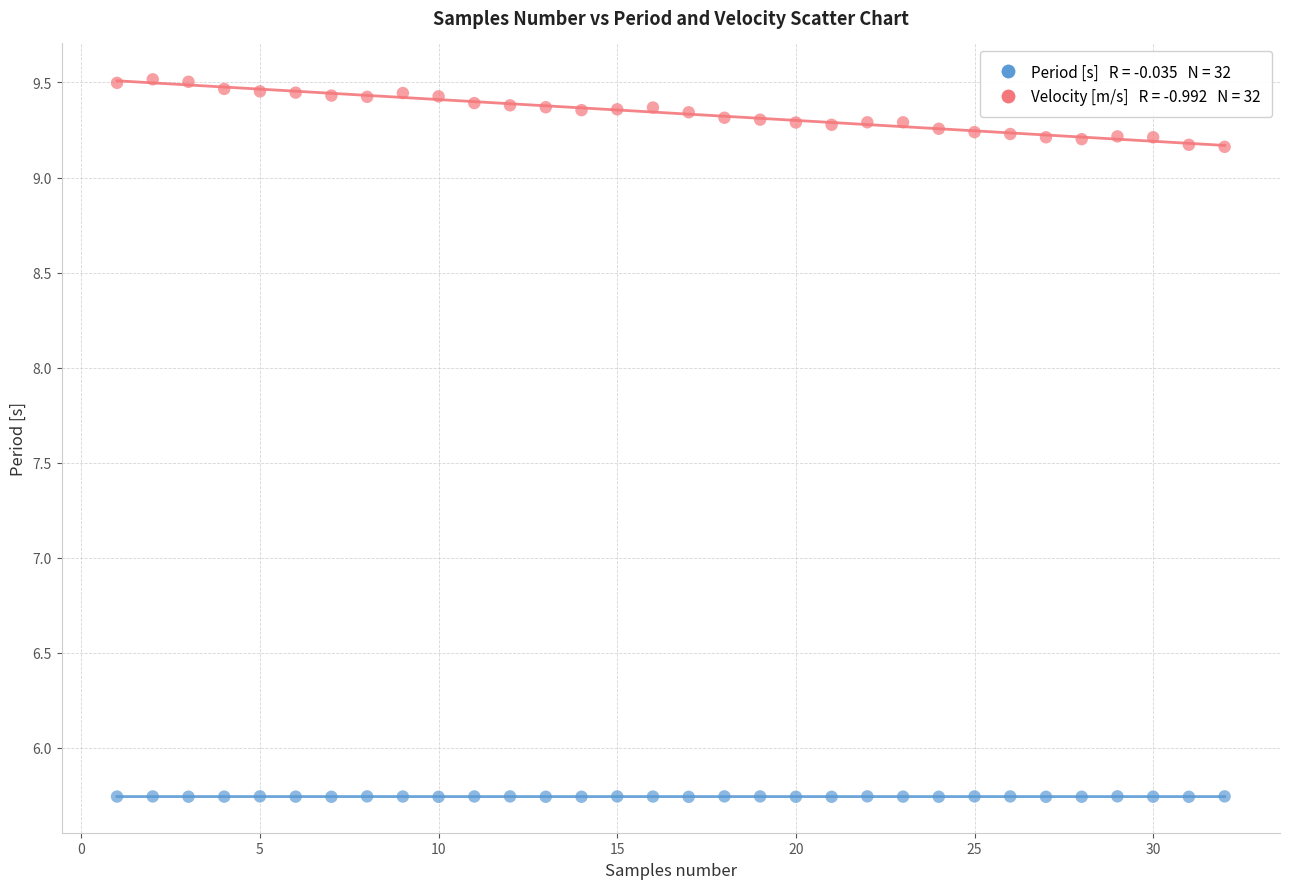

Across all data points, what is the range of X values (max minus min)?

31.0